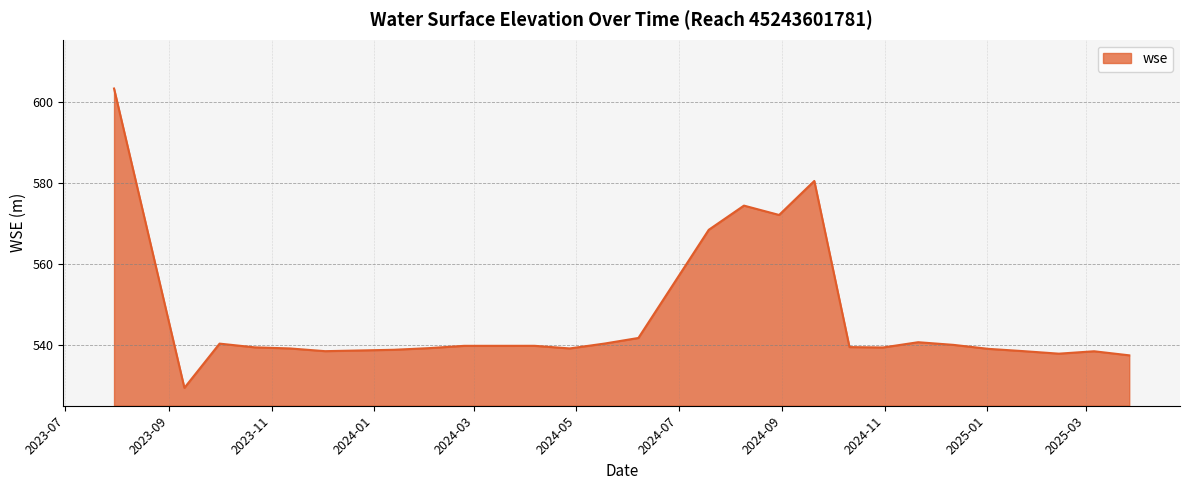

True or false: the data has more than 0 interior local peaks.

True